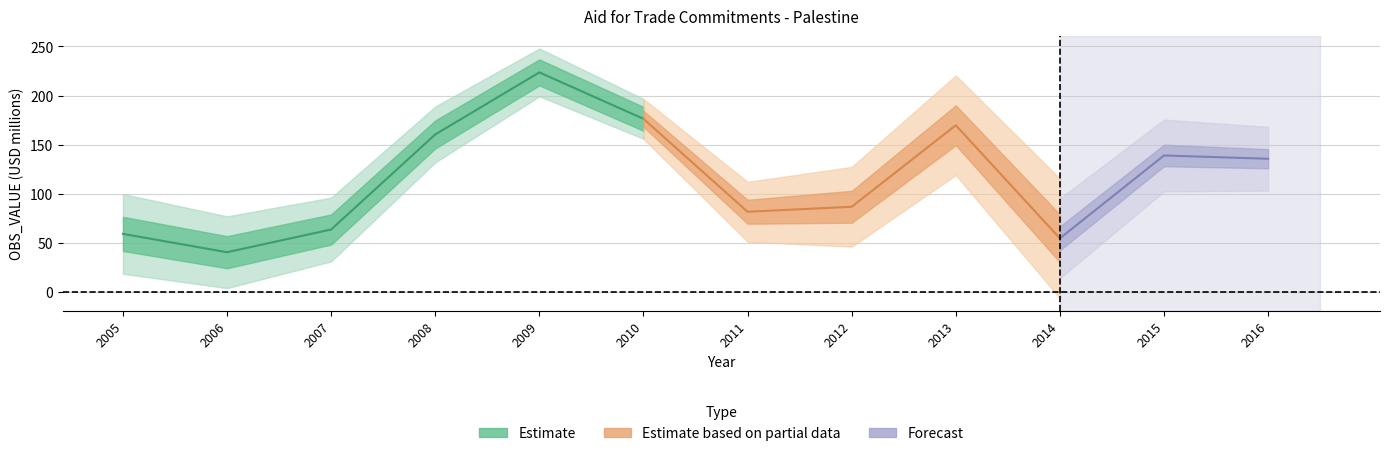

What is the approximate value at 2014?

54.6